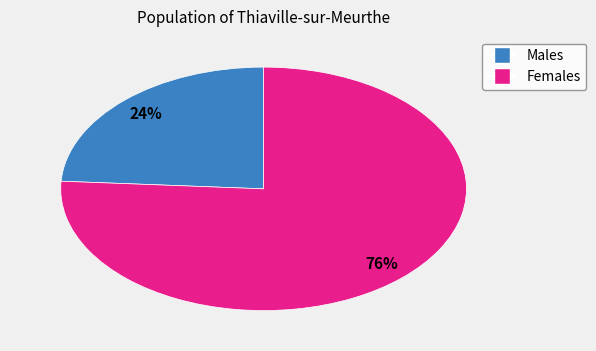

Is there a majority slice in this chart?

Yes